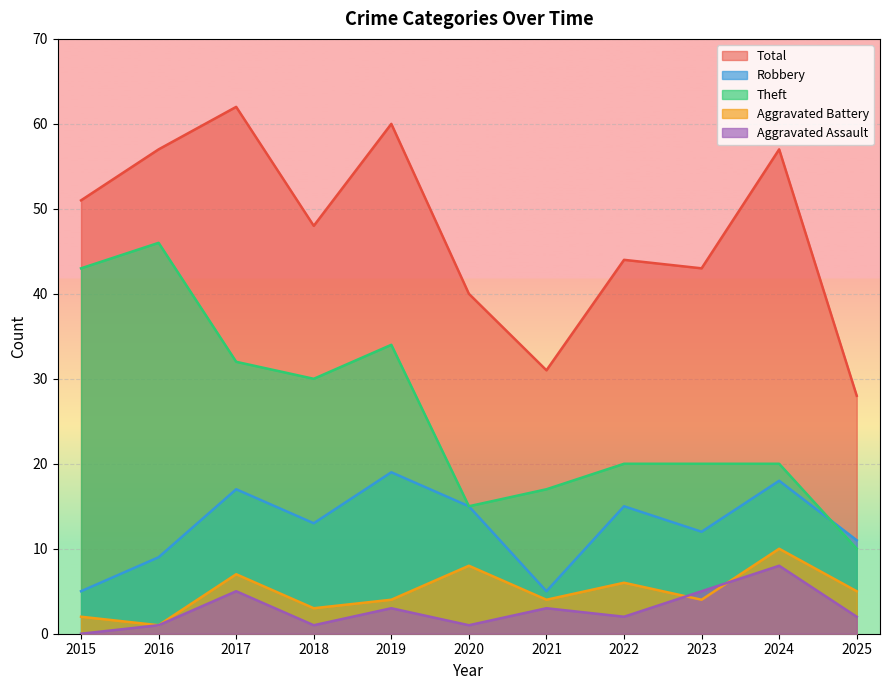

What is the value of the Theft point at the 5th from the left?

34